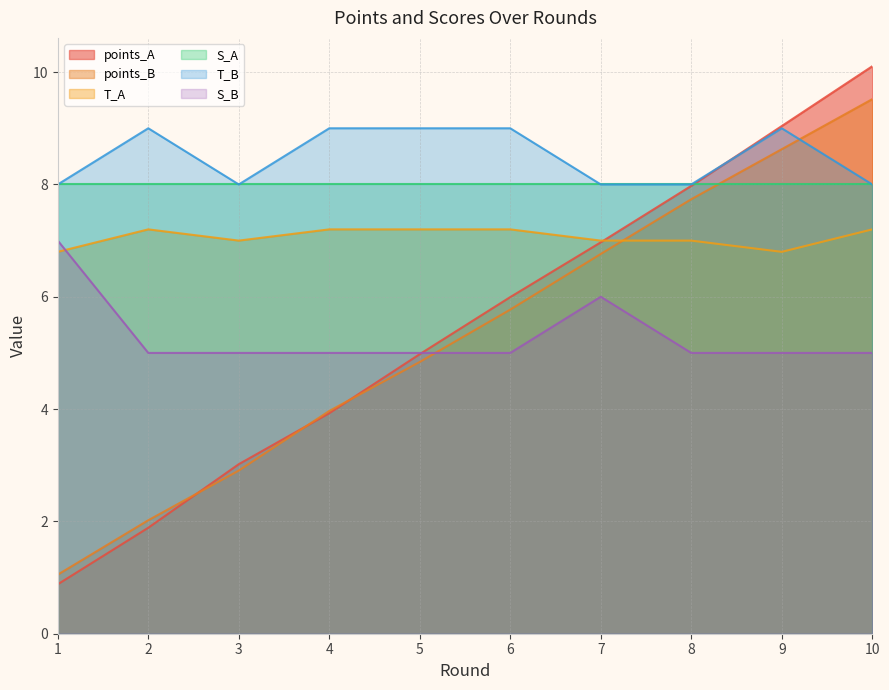

What is the value of the S_B point at the 1st from the left?

7.0